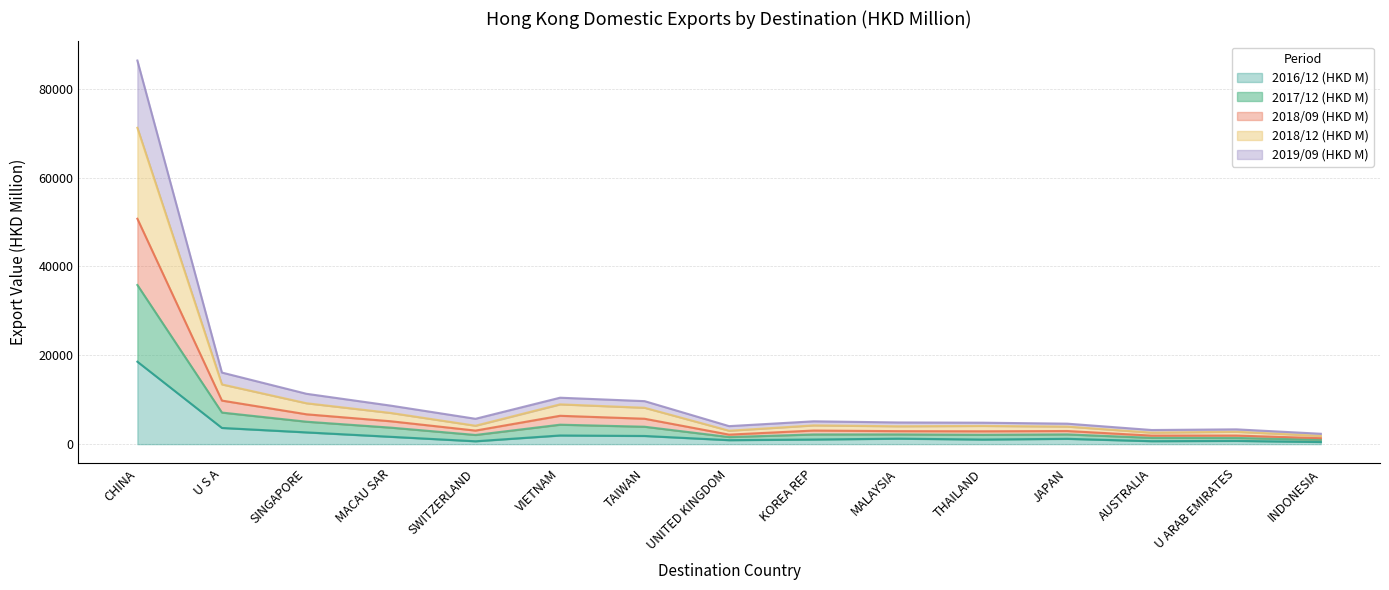

The value of 2019/09 (HKD M) at VIETNAM is 2745.3. True or false?

False